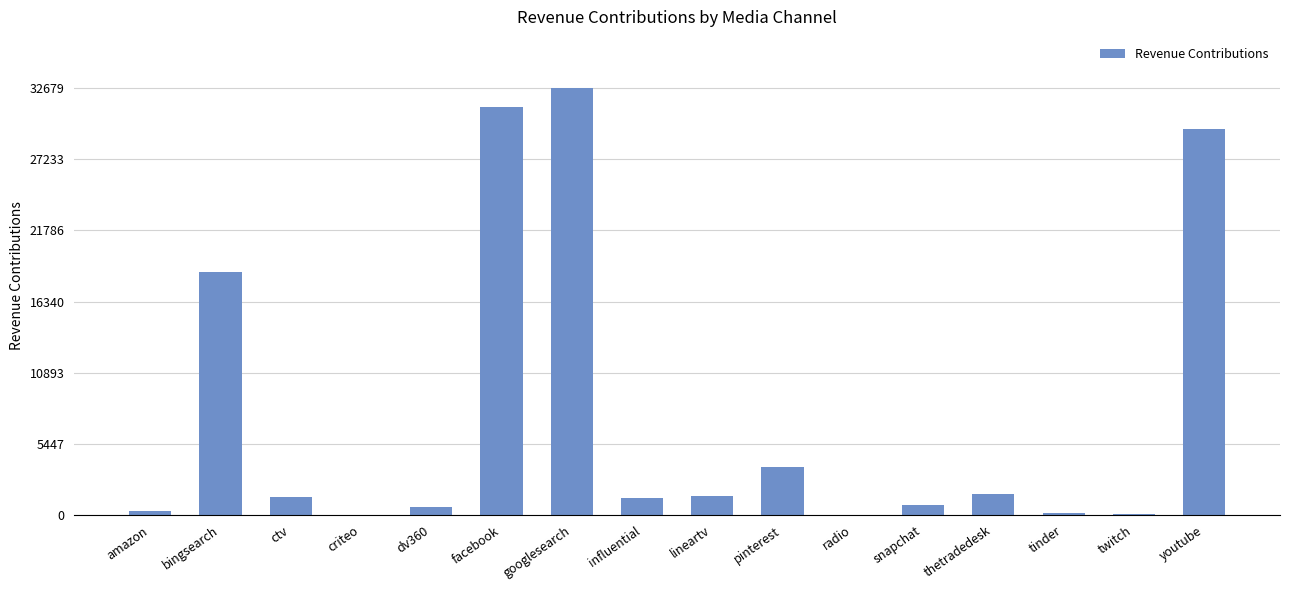

Where does the data first go above 1370?

bingsearch